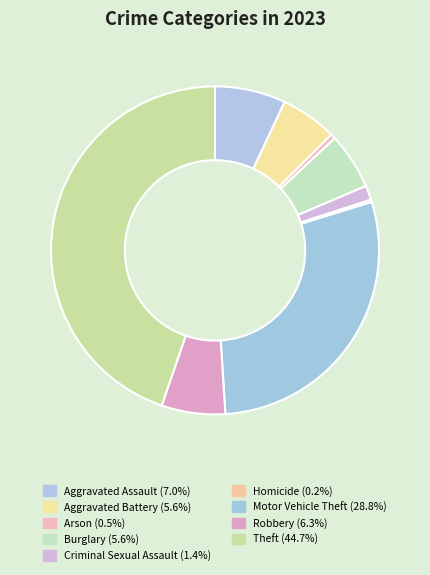

True or false: Homicide accounts for 0% of the total.

True